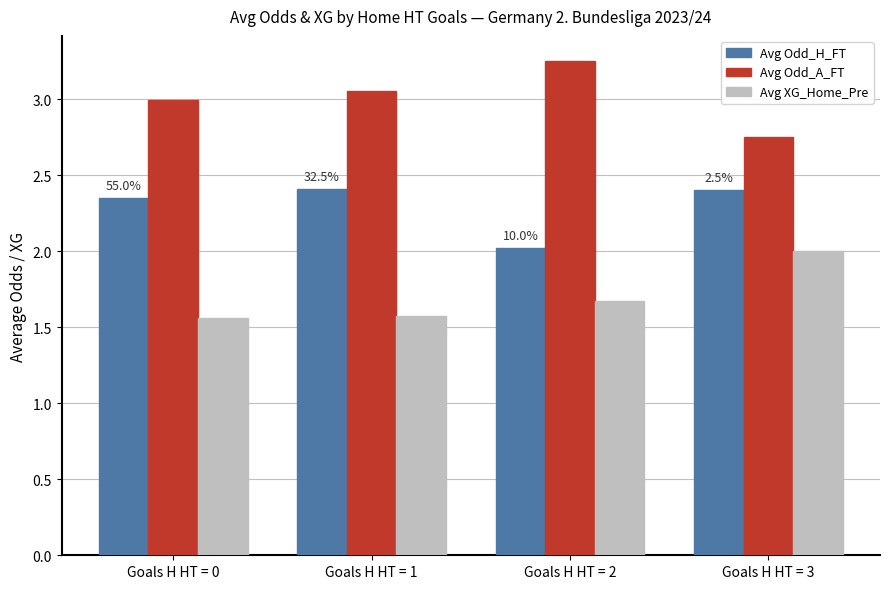

At which label does Avg Odd_A_FT reach its minimum?

Goals H HT = 3